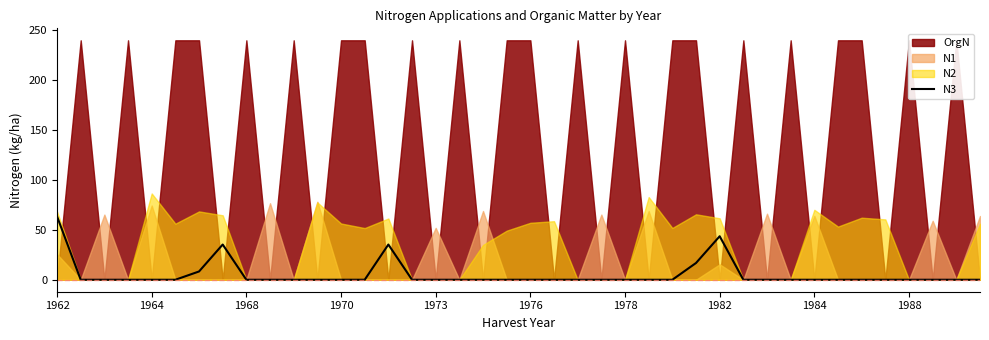

Is it true that N3 equals 30.5 at 1976?

False